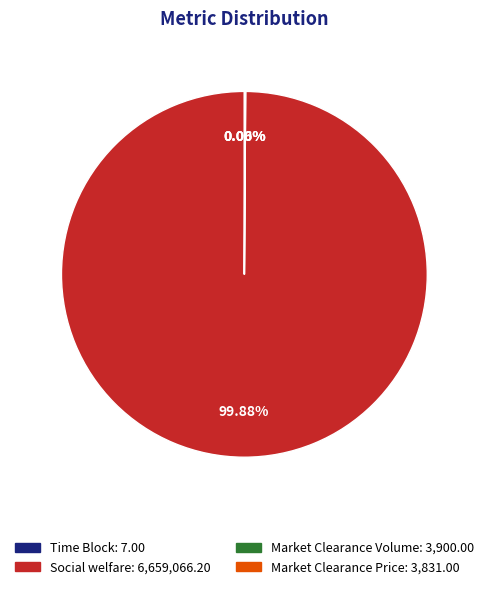

What percentage is NOT represented by Social welfare?

0.1%